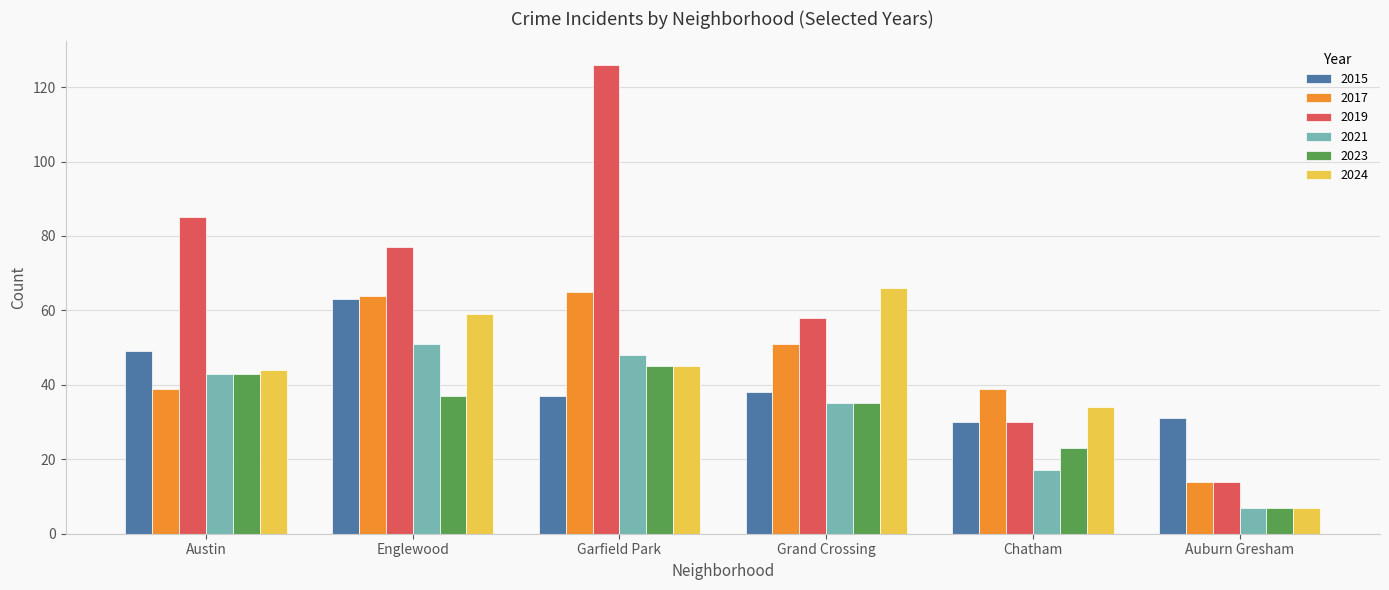

True or false: 2023 has a value of 23 at Chatham.

True